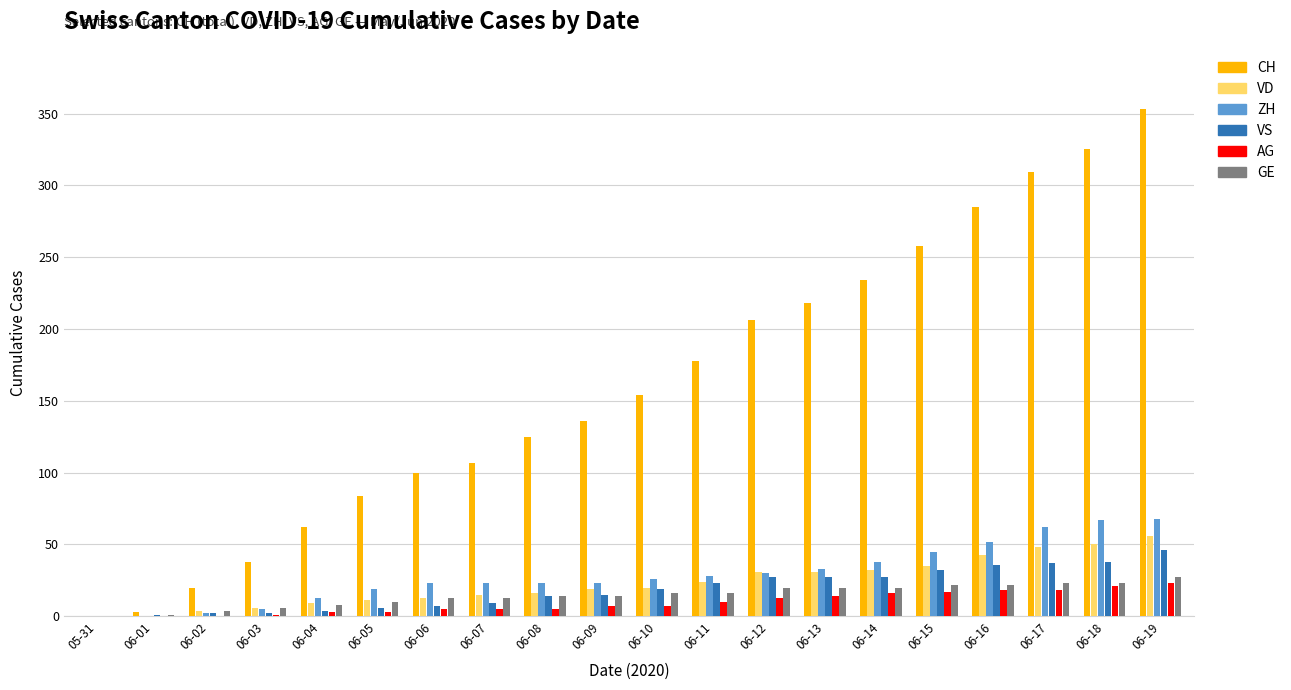

Between 06-11 and 06-16, which series saw the biggest shift?

CH